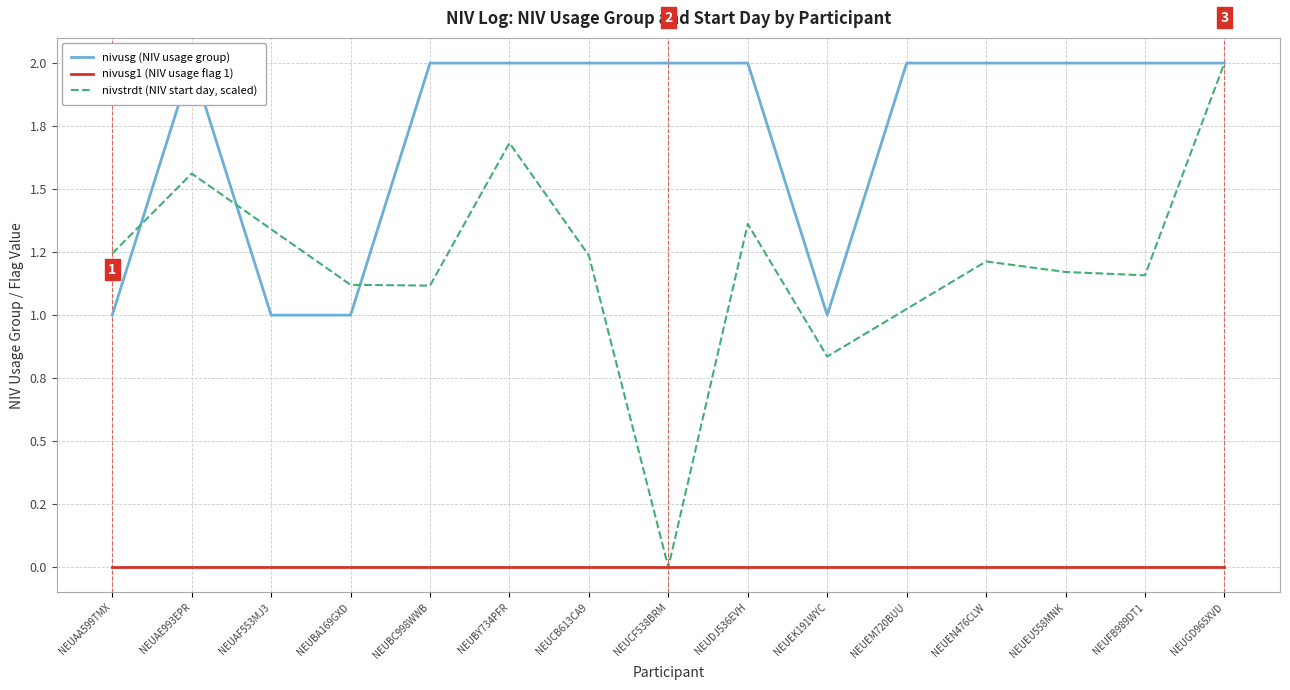

List the labels in order of value, smallest first.

NEUAA599TMX, NEUAF553MJ3, NEUBA169GXD, NEUEK191WYC, NEUAE993EPR, NEUBC998WWB, NEUBY734PFR, NEUCB613CA9, NEUCF538BRM, NEUDJ536EVH, NEUEM720BUU, NEUEN476CLW, NEUEU558MNK, NEUFB989DT1, NEUGD965XVD